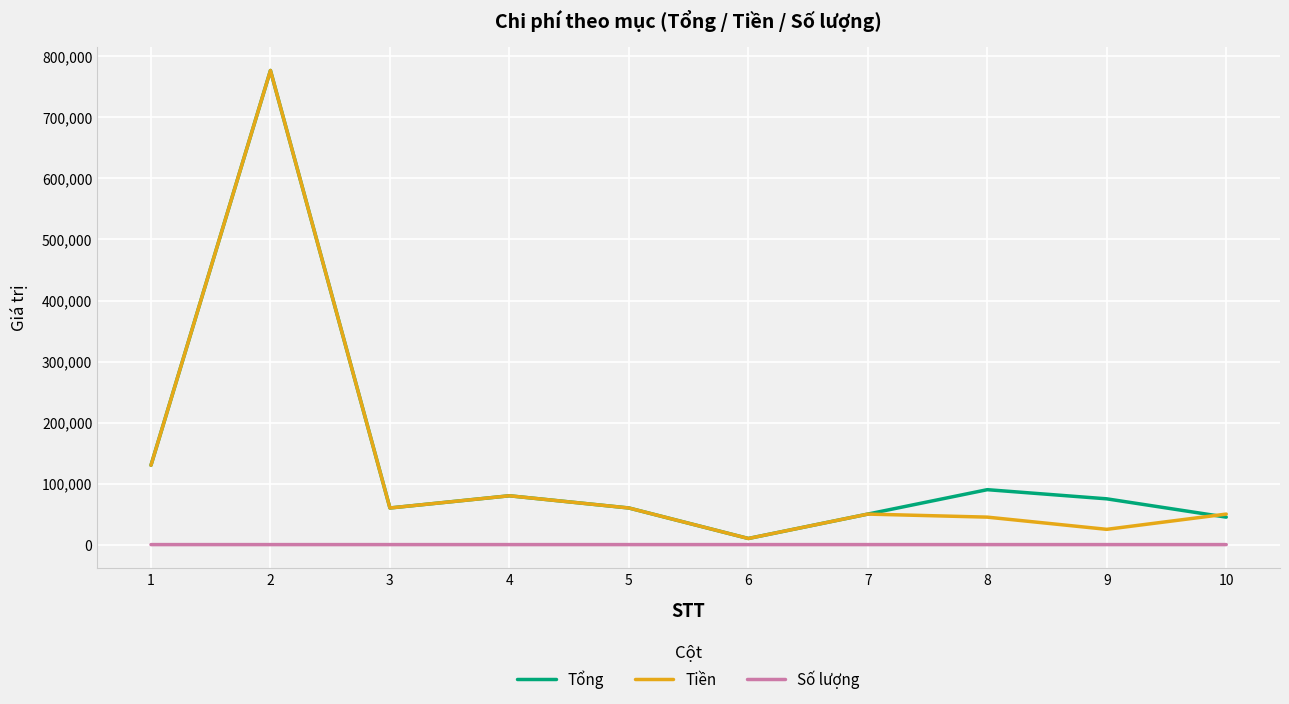

Does the chart have visible grid lines?

Yes